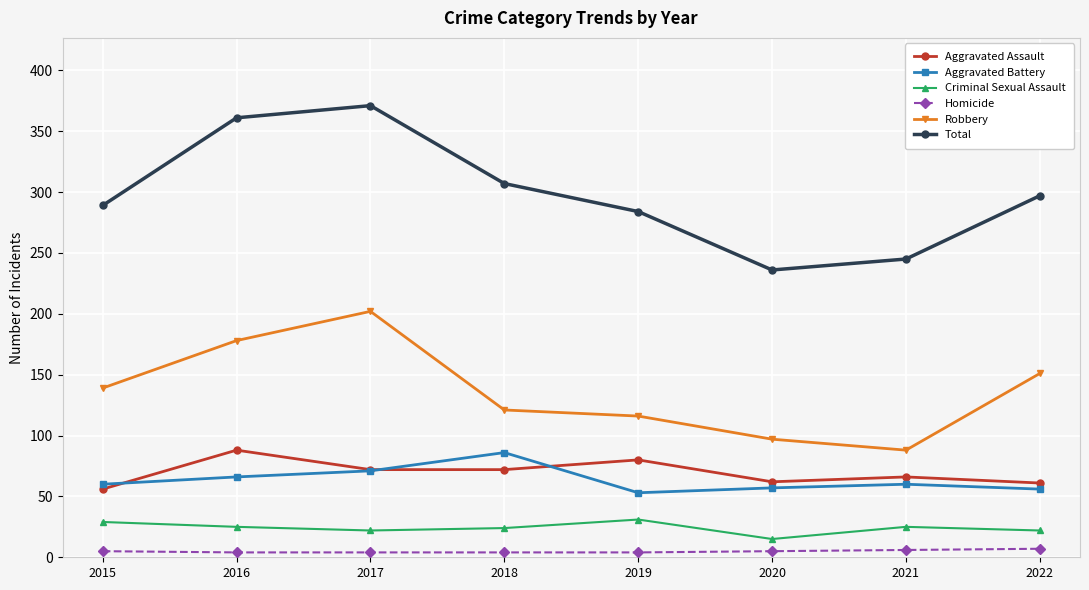

Which series has the widest spread of values?

Total